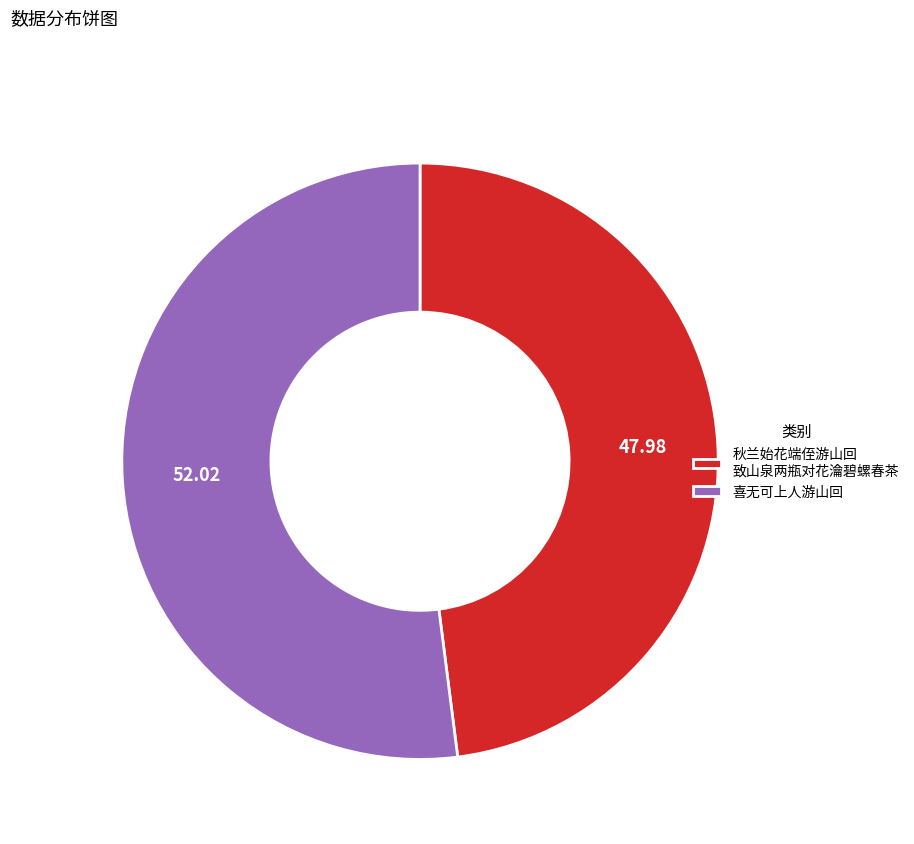

Is the sum of 喜无可上人游山回 and 秋兰始花端侄游山回 致山泉两瓶对花瀹碧螺春茶 greater than half?

Yes